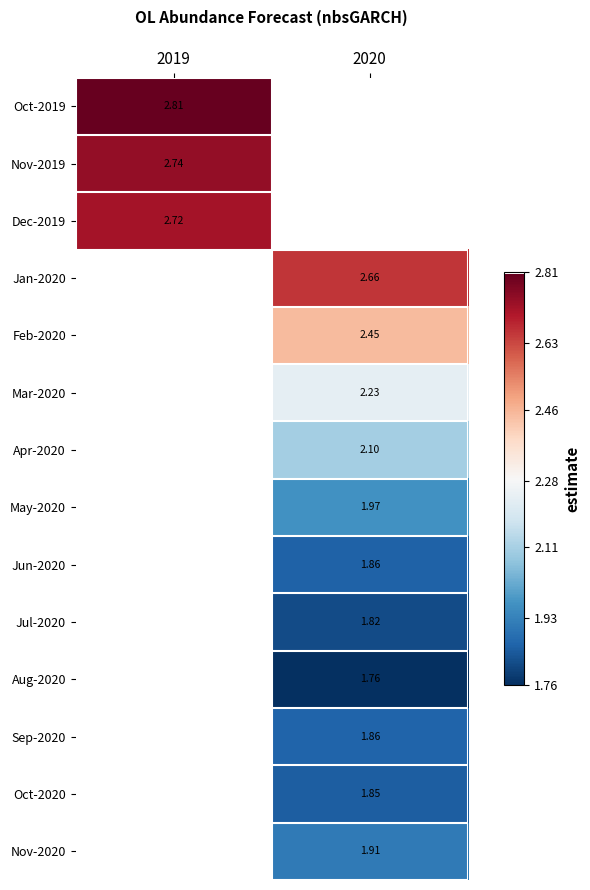

Is the value of Feb-2020 at 2020 greater than the value of Sep-2020 at 2020?

Yes